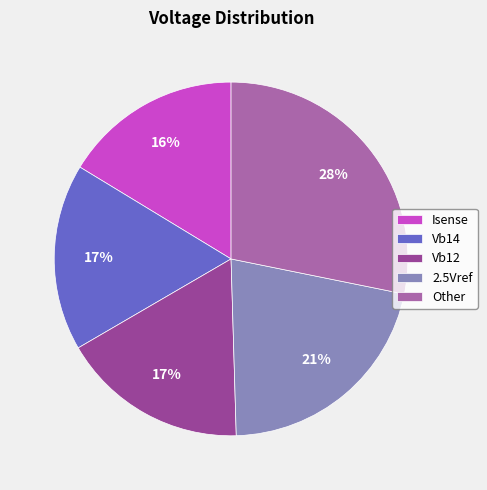

How many slices are in this pie chart?

5